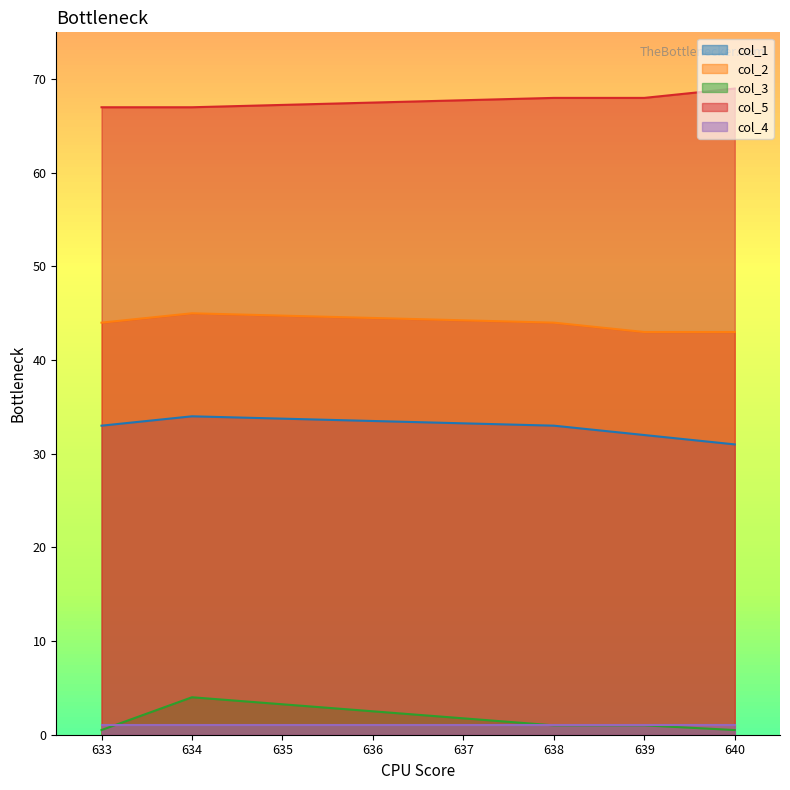

At which label is col_1 closest to 32?

639